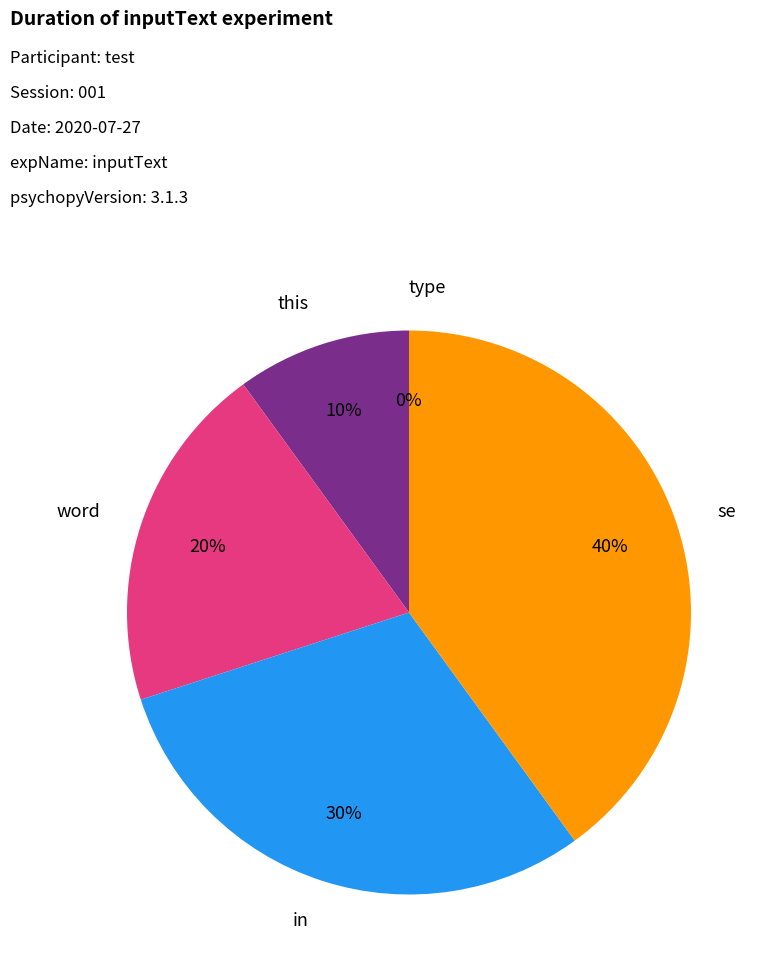

Is it true that this is 4% of the pie?

False